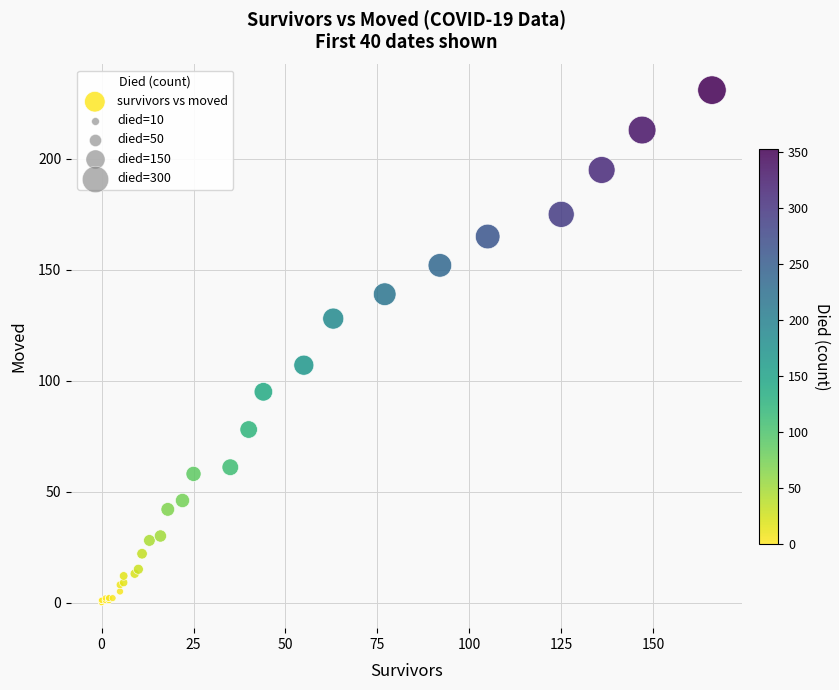

What Y value in the scatter plot is closest to 115?

107